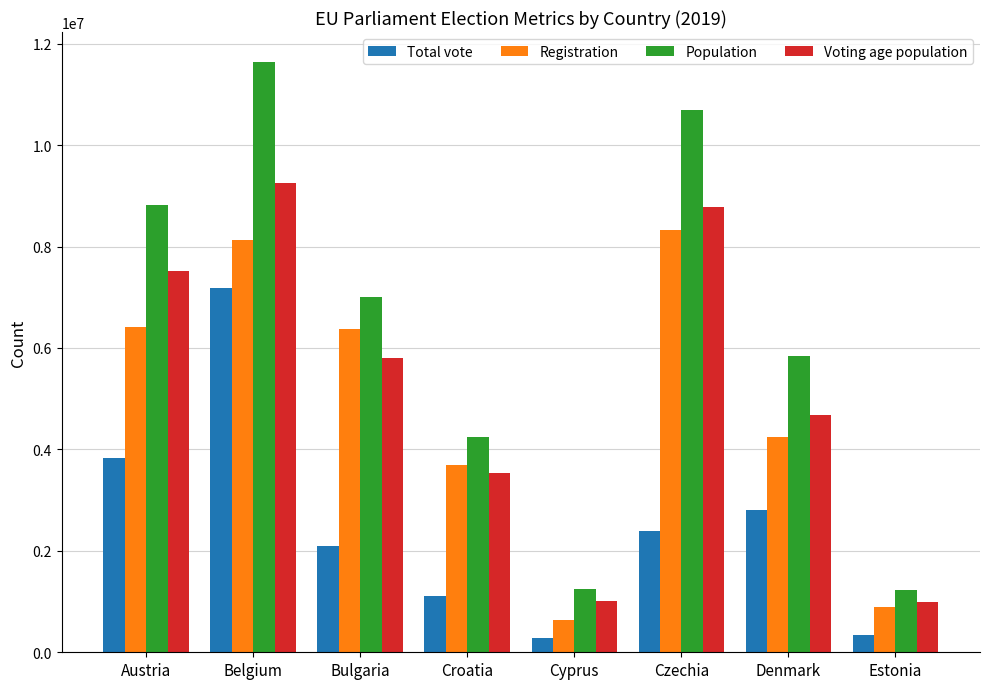

Which series has the largest total across all categories?

Population